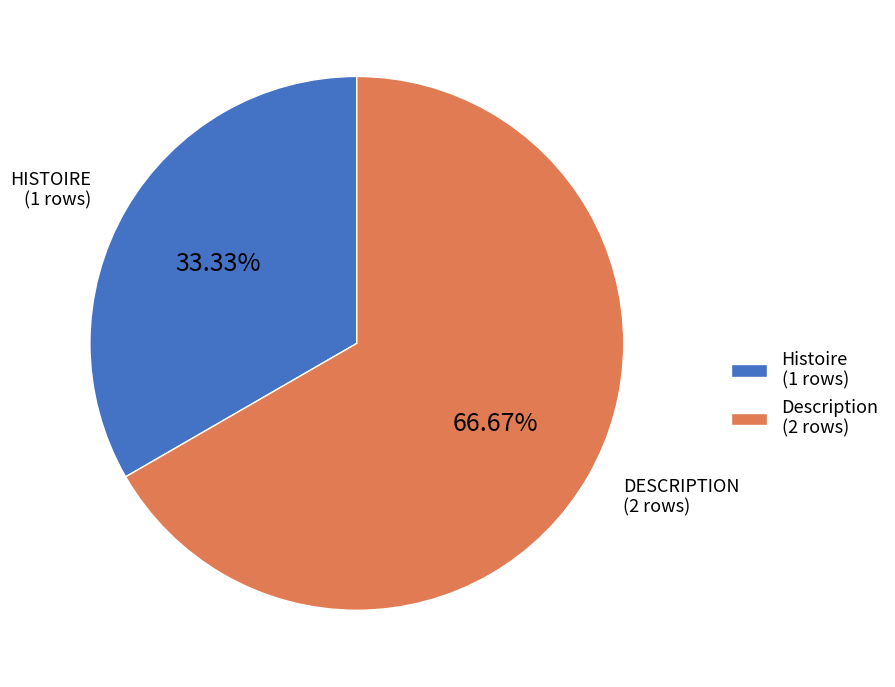

Which category has the biggest portion of the pie?

Description